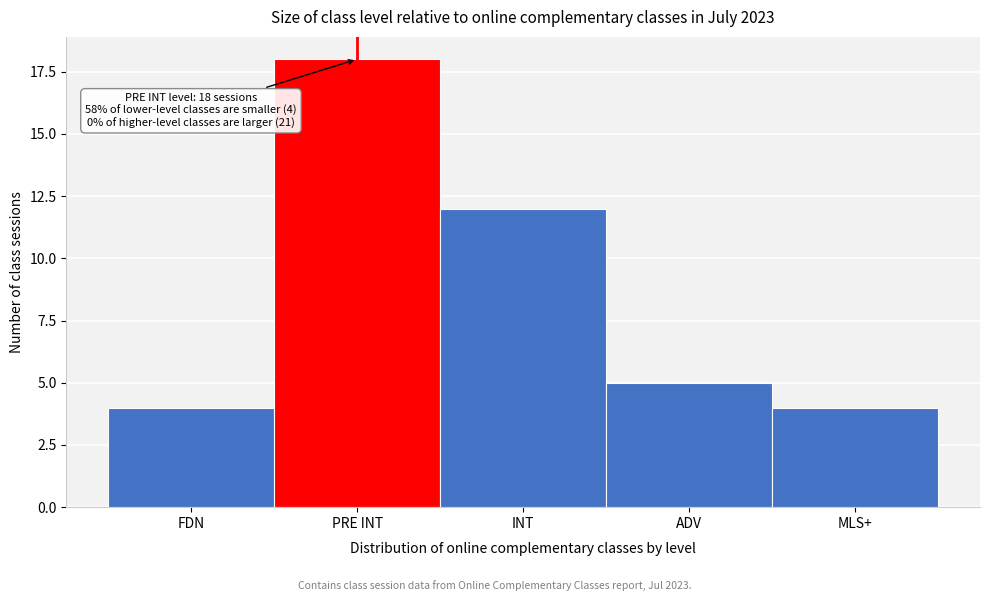

Reading left to right, list all the values displayed in this chart.

FDN=4	PRE INT=18	INT=12	ADV=5	MLS+=4